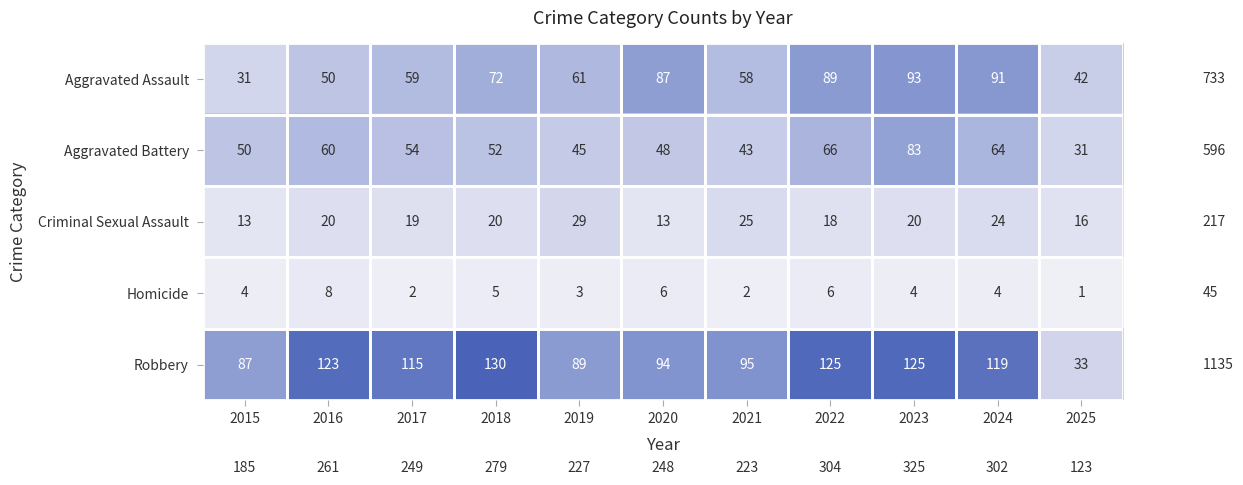

Count the number of categories in the chart.

11